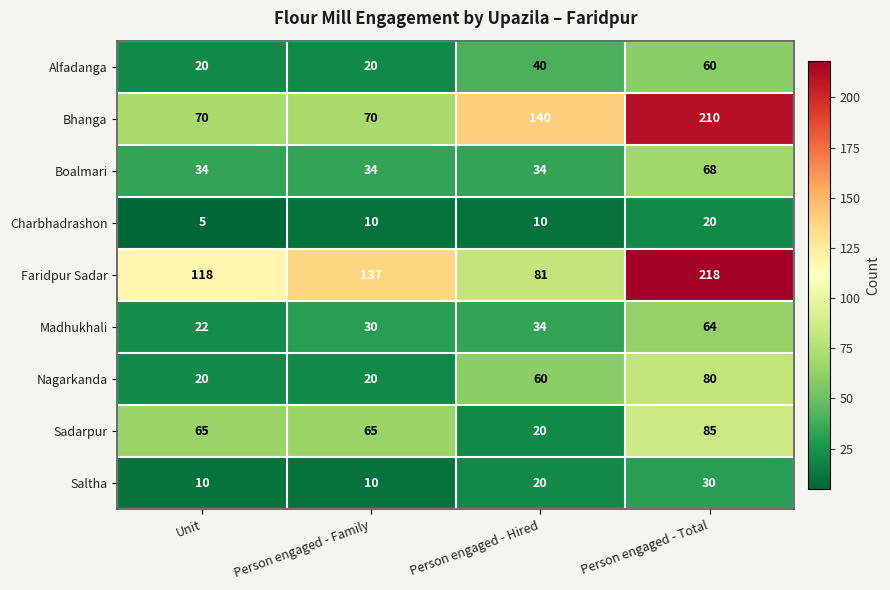

The Charbhadrashon series shows 20 at Person engaged - Total. True or false?

True